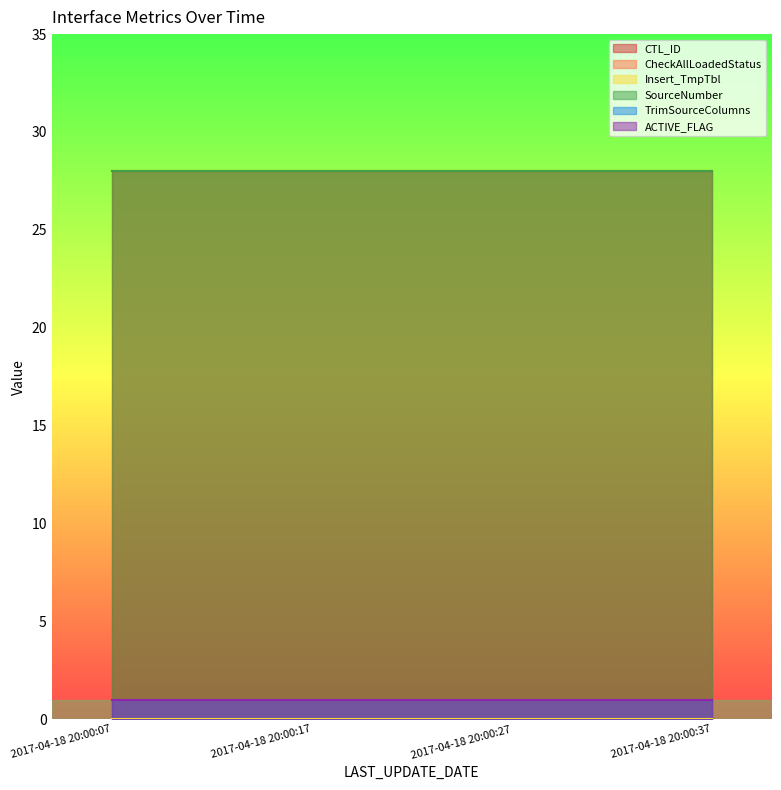

What are all the series names shown in the legend?

CTL_ID, CheckAllLoadedStatus, Insert_TmpTbl, SourceNumber, TrimSourceColumns, ACTIVE_FLAG